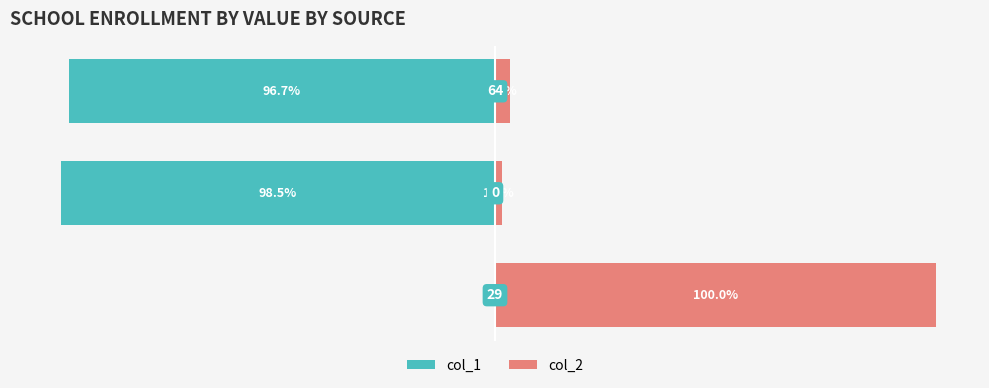

The col_1 series shows 0.0 at 0. True or false?

True